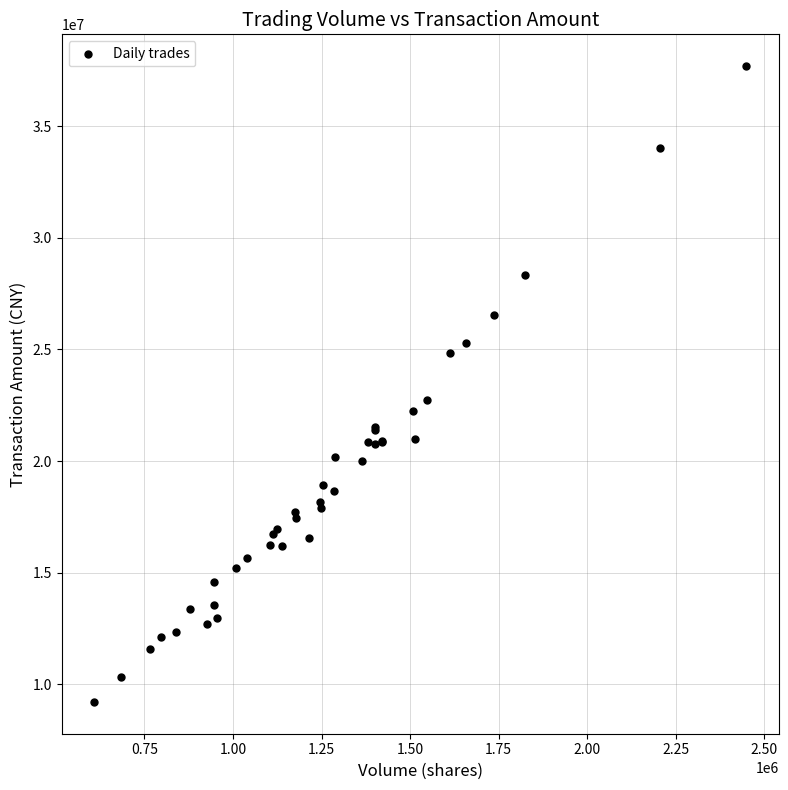

What Y value in the scatter plot is closest to 23452419?

22757023